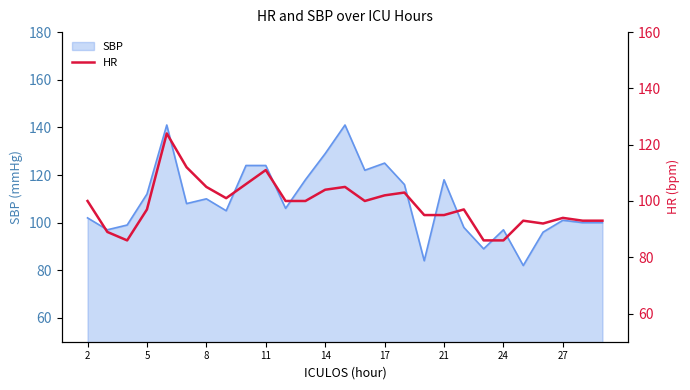

How many points are higher than both their immediate neighbors (excluding endpoints)?

7